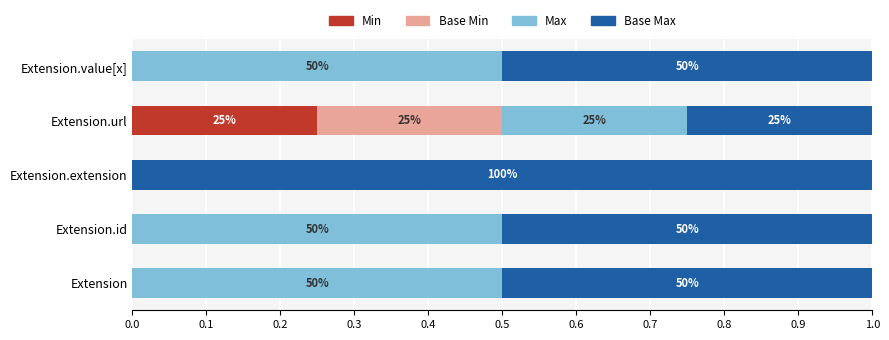

What are all the series names shown in the legend?

Min, Base Min, Max, Base Max